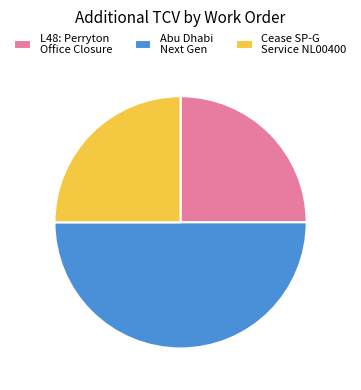

How many slices are in this pie chart?

3